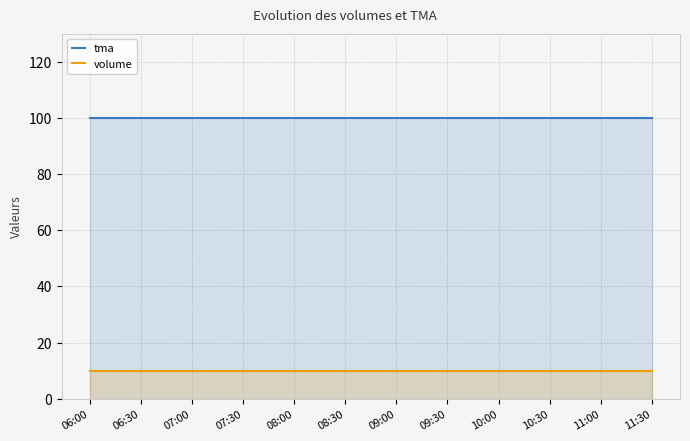

Reading right to left, what are all the values shown in this chart?

tma: 11:30=100	11:00=100	10:30=100	10:00=100	09:30=100	09:00=100	08:30=100	08:00=100	07:30=100	07:00=100	06:30=100	06:00=100
volume: 11:30=10	11:00=10	10:30=10	10:00=10	09:30=10	09:00=10	08:30=10	08:00=10	07:30=10	07:00=10	06:30=10	06:00=10